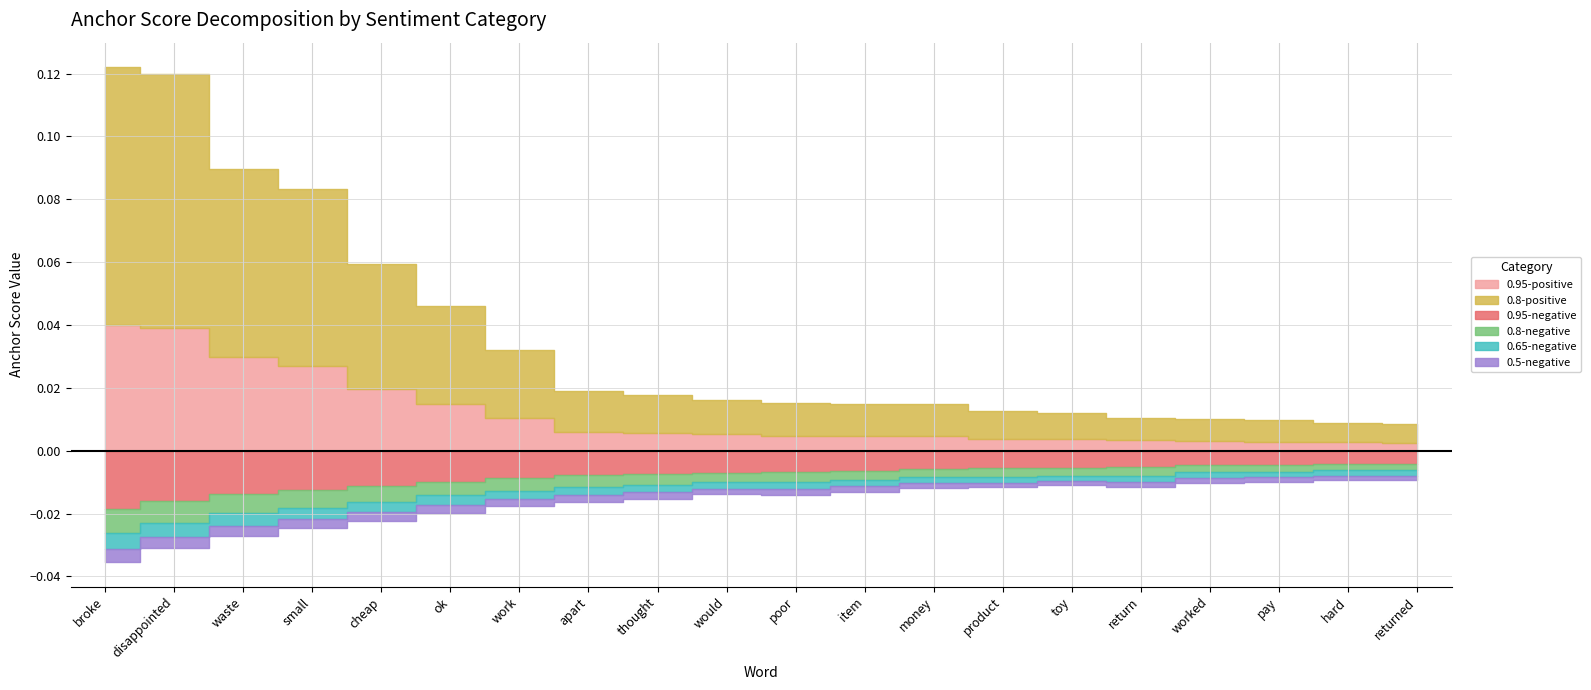

True or false: 0.8-negative has a value of 0.0 at disappointed.

True